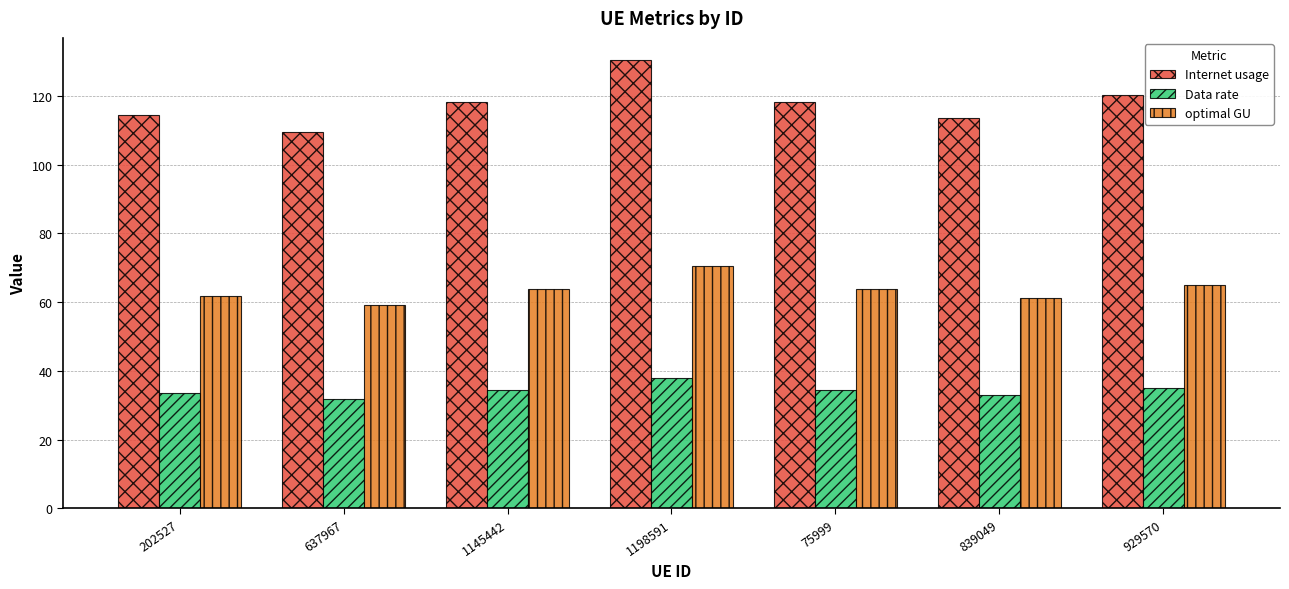

Where does the Internet usage series first go above 118?

1145442